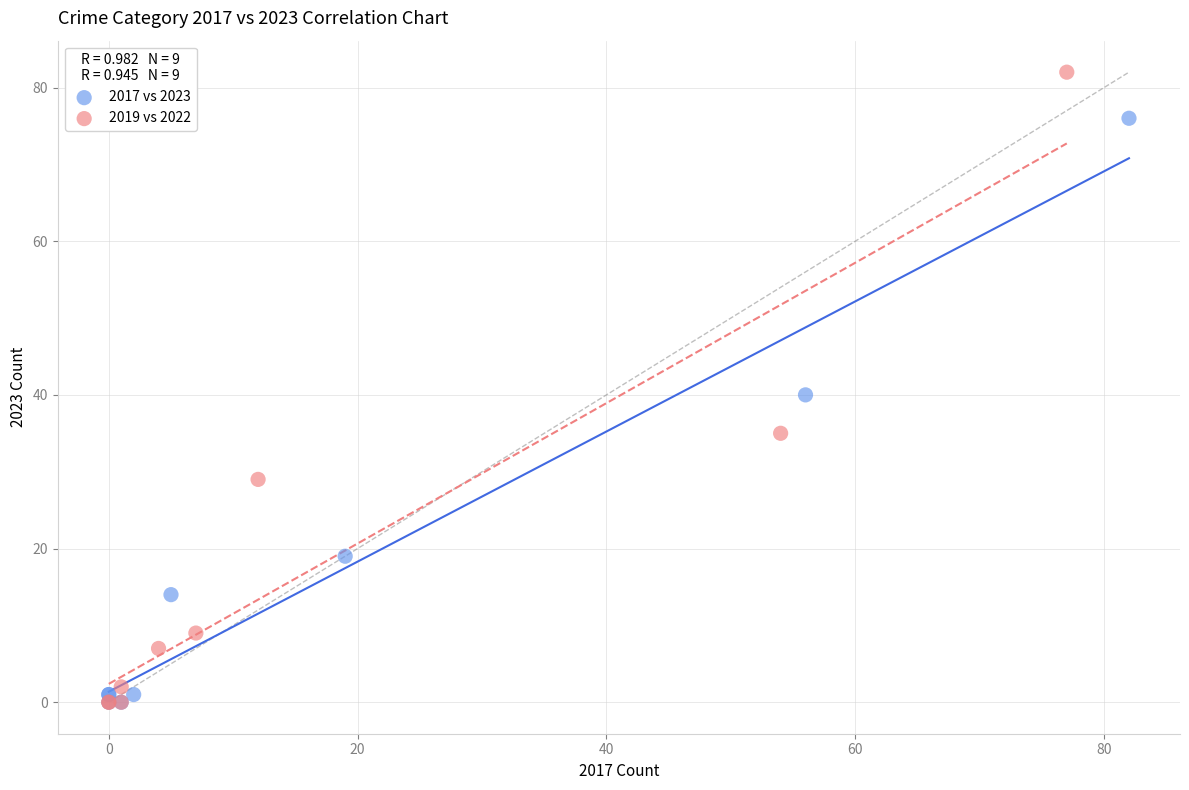

Which series reaches the maximum Y coordinate?

2019 vs 2022